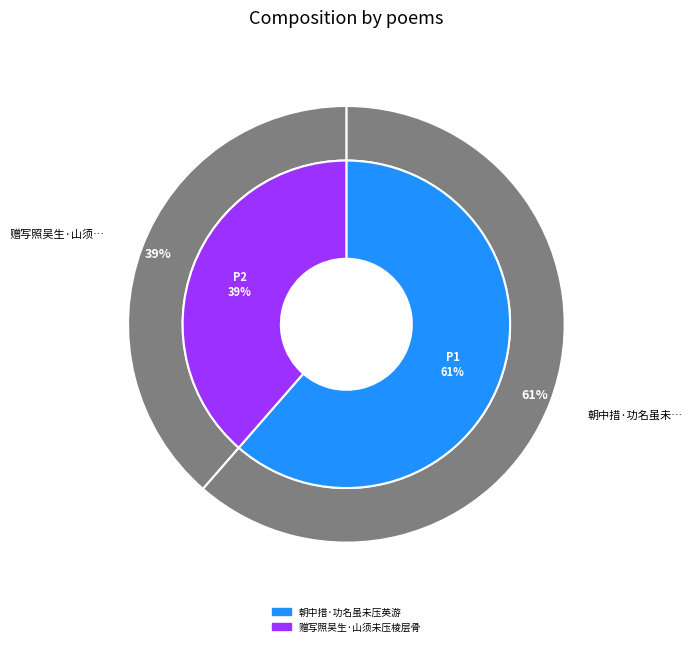

What percentage is the 赠写照吴生·山须未压棱层骨 slice, to the nearest percent?

39%